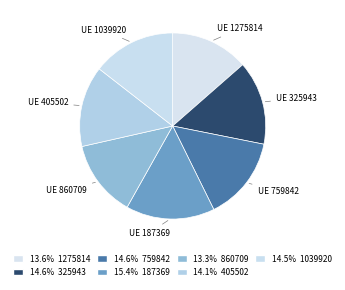

How many segments does this pie chart have?

7